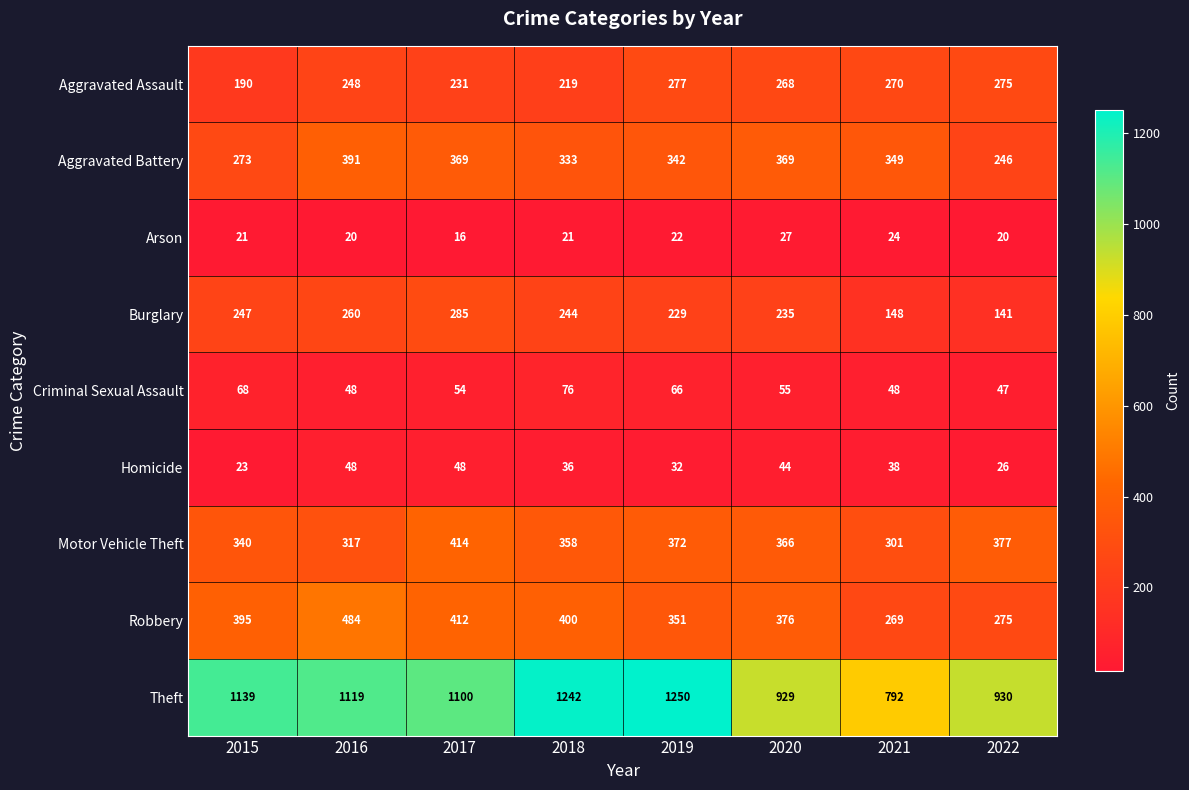

Is it true that Aggravated Battery equals 507 at 2018?

False